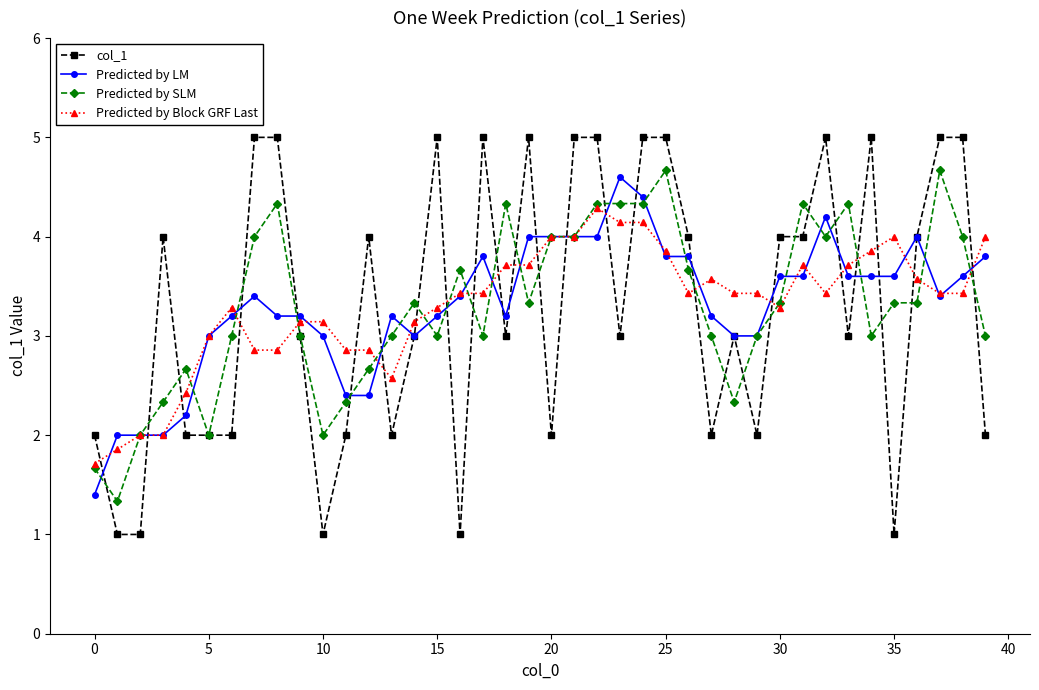

True or false: col_1 has more than 2 interior local peaks.

True